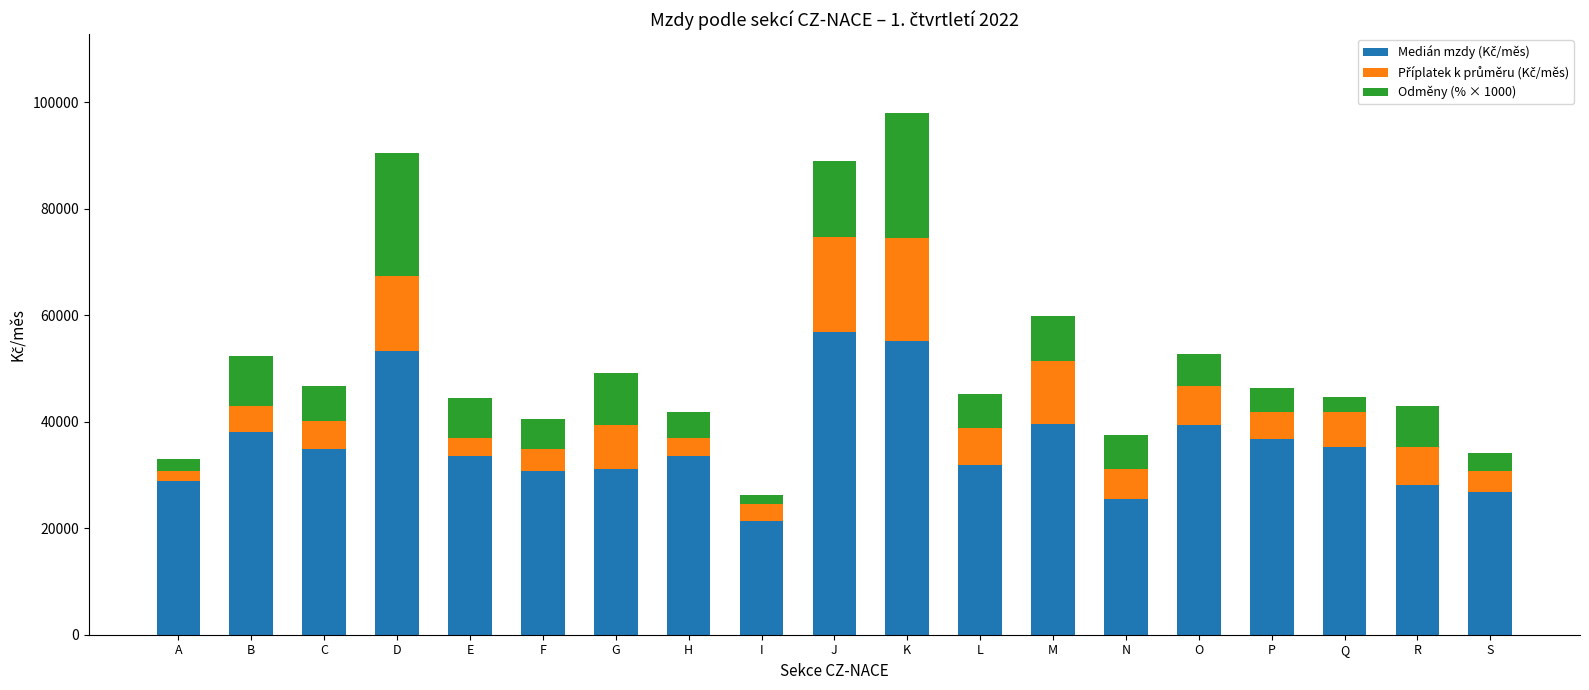

What is the total value across all series at P?

46315.1